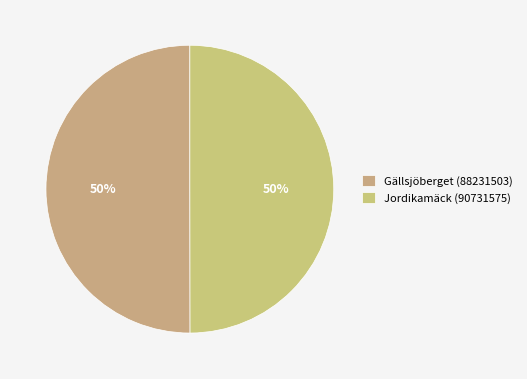

How many segments does this pie chart have?

2